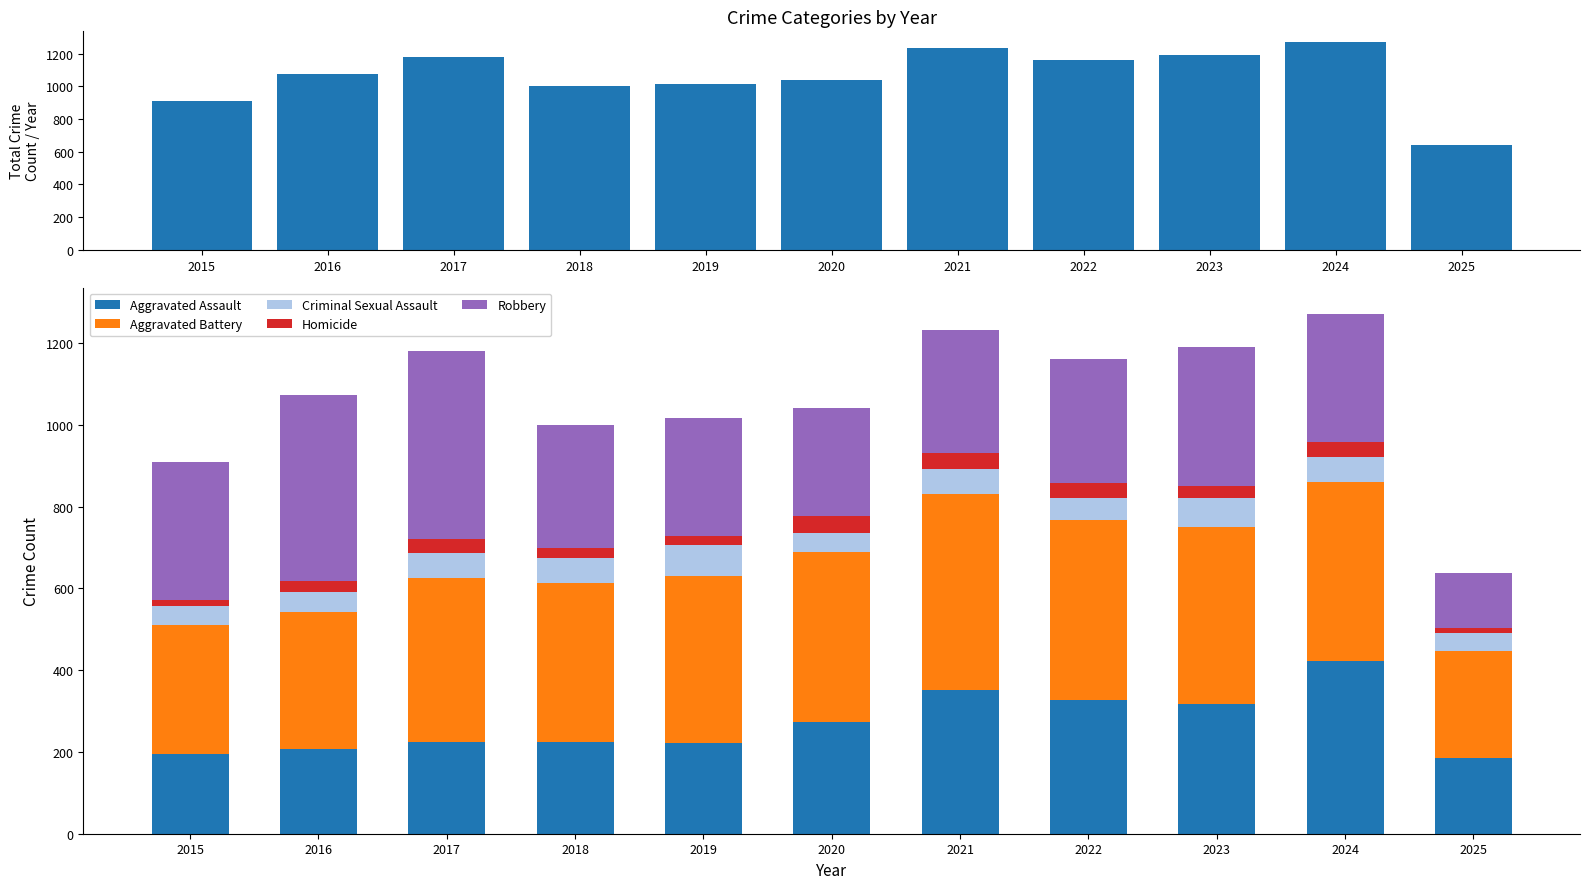

Is it true that Robbery equals 117 at 2021?

False